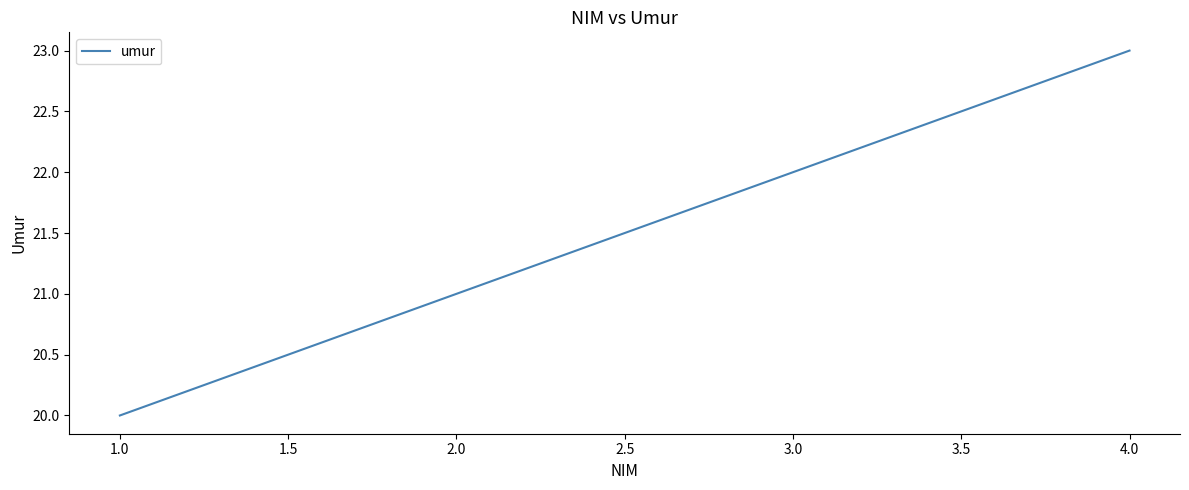

What is the approximate value at 1.0?

20